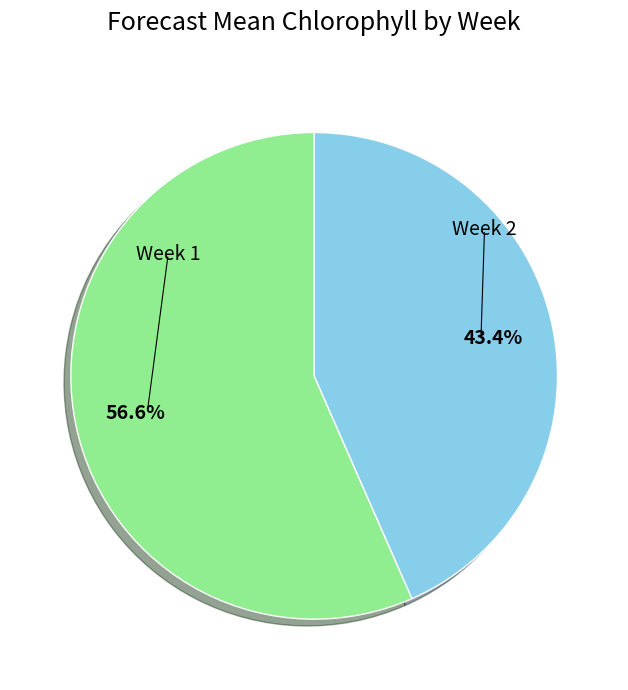

Combined, what portion of the pie is Week 2 and Week 1?

100.0%